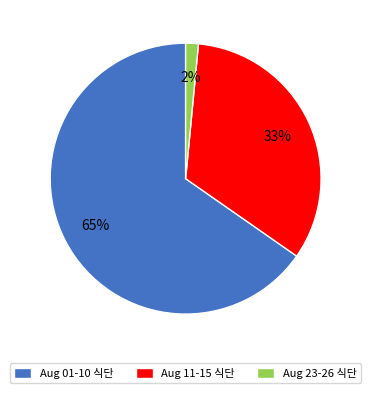

Rank the categories by value from lowest to highest.

Aug 23-26 식단, Aug 11-15 식단, Aug 01-10 식단